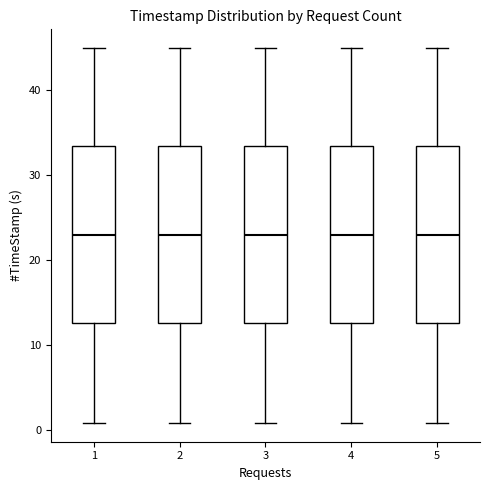

Reading left to right, read every box against the y-axis: the position of its median line, the range the box covers, and the ends of its whiskers. The values are not printed on the chart, so give them approximately, as read against the axis.

1: median 23, box 13 to 33, whiskers 1 to 45
2: median 23, box 13 to 33, whiskers 1 to 45
3: median 23, box 13 to 33, whiskers 1 to 45
4: median 23, box 13 to 33, whiskers 1 to 45
5: median 23, box 13 to 33, whiskers 1 to 45